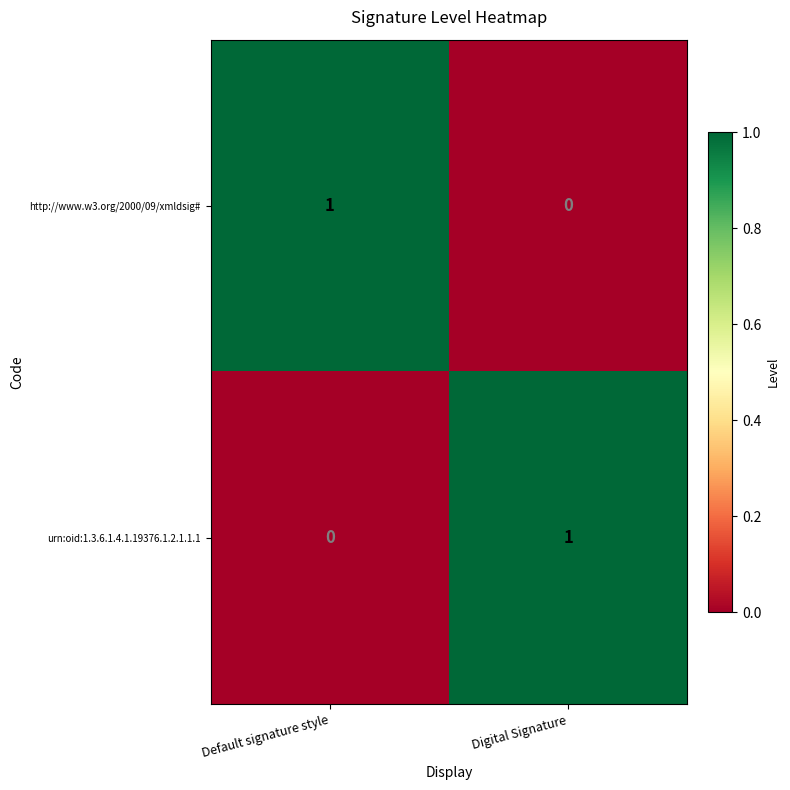

Reading left to right, list all the values displayed in this chart.

http://www.w3.org/2000/09/xmldsig#: 1	0
urn:oid:1.3.6.1.4.1.19376.1.2.1.1.1: 0	1